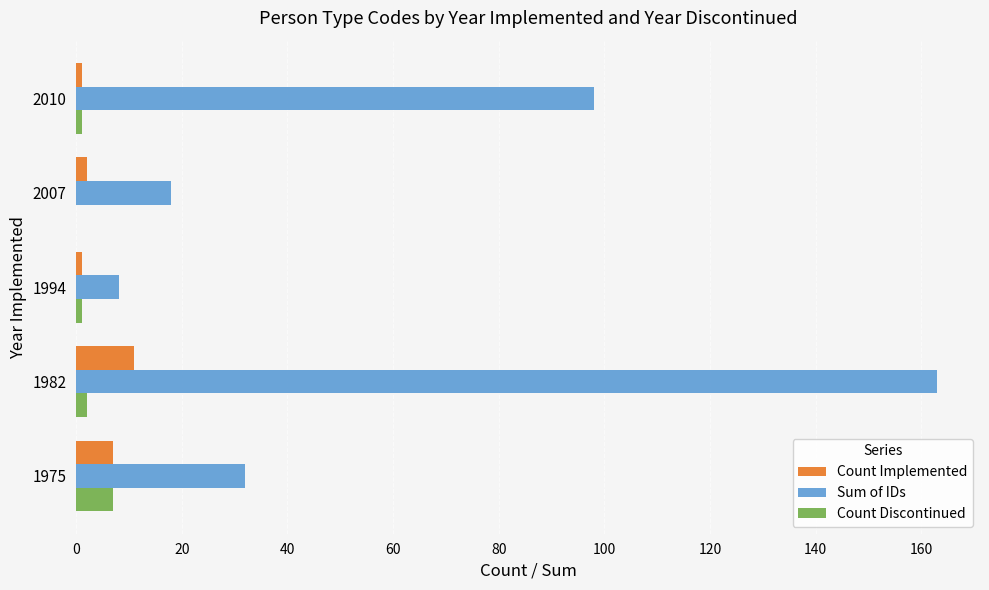

How many Count Discontinued values are between 1 and 2?

3